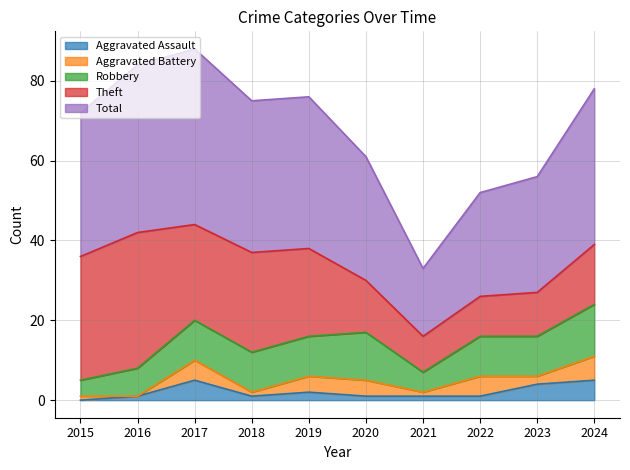

True or false: Total and Aggravated Battery intersect in this chart.

False